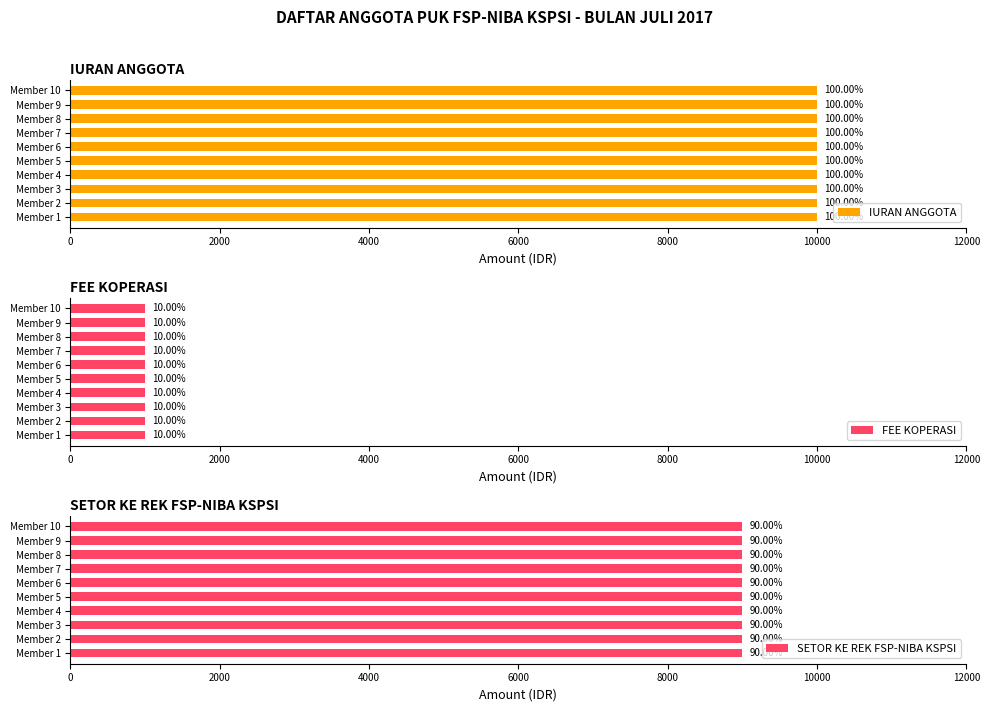

The FEE KOPERASI series shows 1463 at BHIMA SAKTI. K. True or false?

False